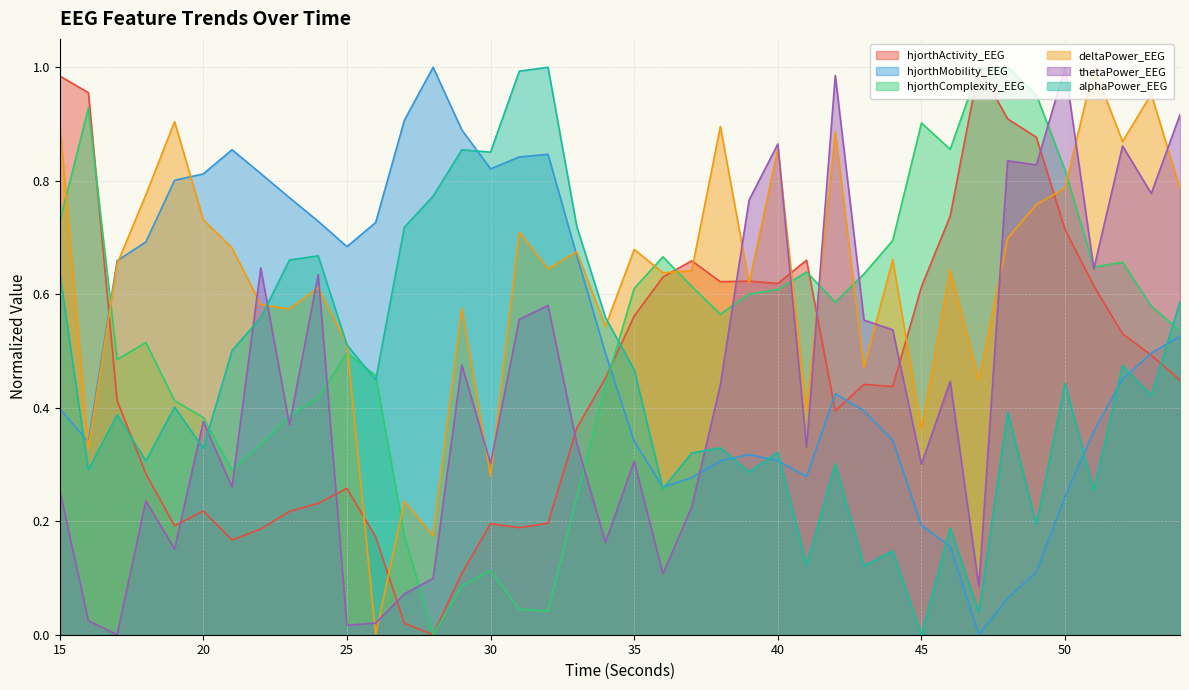

What is the difference between the highest and lowest values at 48?

0.9